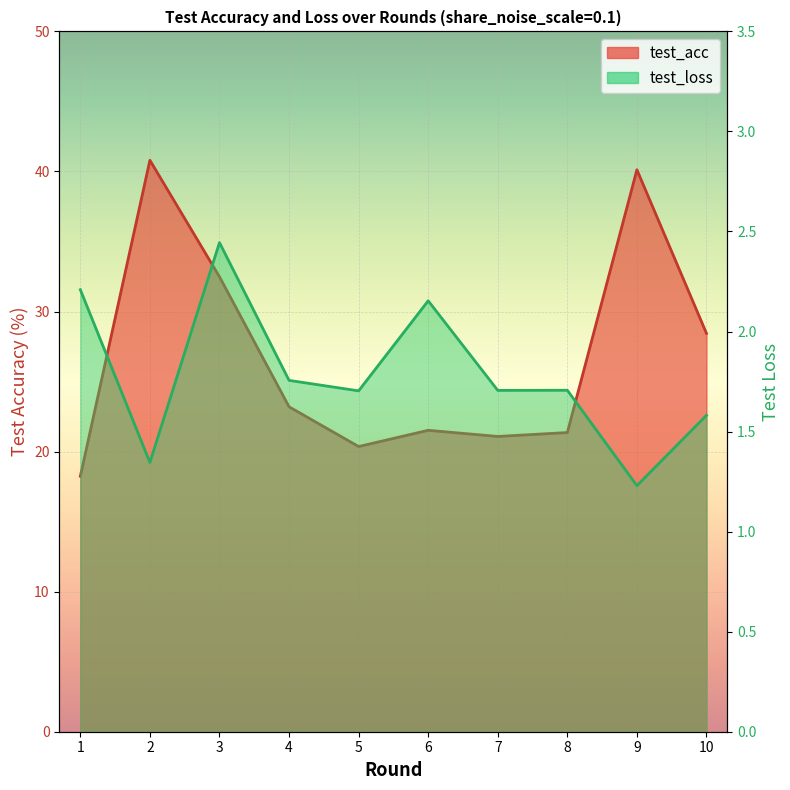

What is the sum of all test_acc values?

267.6